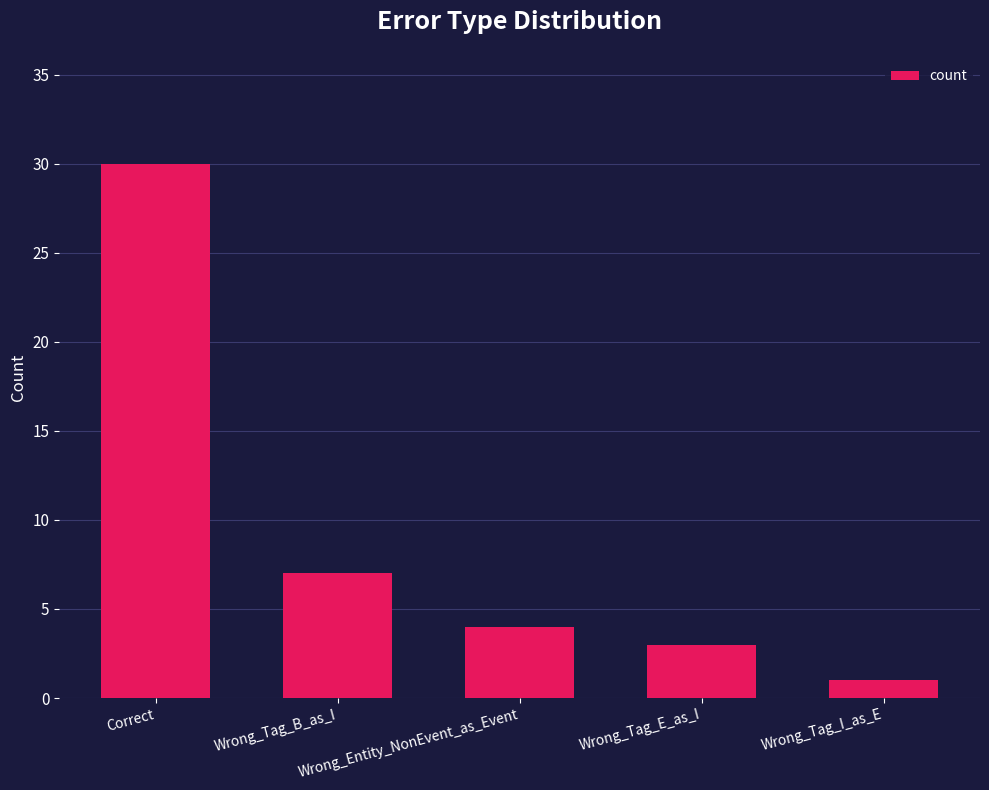

What is the sum of all values?

45